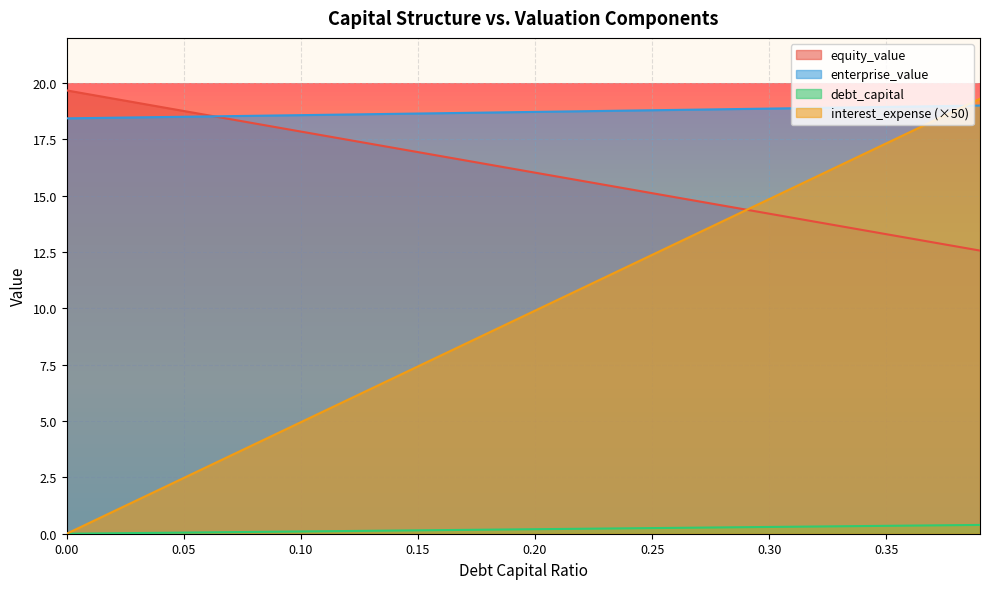

Reading right to left, list all the values displayed in this chart.

debt_capital: 0.4	0.4	0.4	0.4	0.3	0.3	0.3	0.3	0.3	0.3	0.3	0.3	0.3	0.3	0.2	0.2	0.2	0.2	0.2	0.2	0.2	0.2	0.2	0.2	0.1	0.1	0.1	0.1	0.1	0.1	0.1	0.1	0.1	0.1	0.1	0.0	0.0	0.0	0.0	0.0
equity_value: 12.6	12.7	12.9	13.1	13.3	13.5	13.7	13.8	14.0	14.2	14.4	14.6	14.7	14.9	15.1	15.3	15.5	15.7	15.8	16.0	16.2	16.4	16.6	16.7	16.9	17.1	17.3	17.5	17.7	17.8	18.0	18.2	18.4	18.6	18.8	18.9	19.1	19.3	19.5	19.7
enterprise_value: 19.0	19.0	19.0	19.0	18.9	18.9	18.9	18.9	18.9	18.9	18.8	18.8	18.8	18.8	18.8	18.8	18.8	18.7	18.7	18.7	18.7	18.7	18.7	18.7	18.6	18.6	18.6	18.6	18.6	18.6	18.6	18.5	18.5	18.5	18.5	18.5	18.5	18.5	18.4	18.4
interest_expense: 19.3	18.8	18.3	17.8	17.3	16.8	16.3	15.8	15.3	14.8	14.4	13.9	13.4	12.9	12.4	11.9	11.4	10.9	10.4	9.9	9.4	8.9	8.4	7.9	7.4	6.9	6.4	5.9	5.4	4.9	4.5	4.0	3.5	3.0	2.5	2.0	1.5	1.0	0.5	0.0